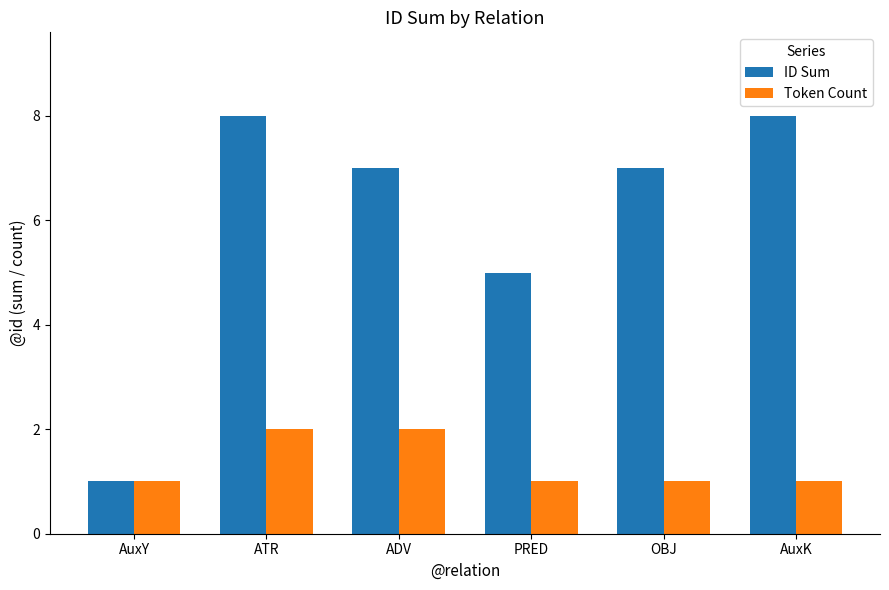

What is the approximate value of ID Sum at ATR?

8